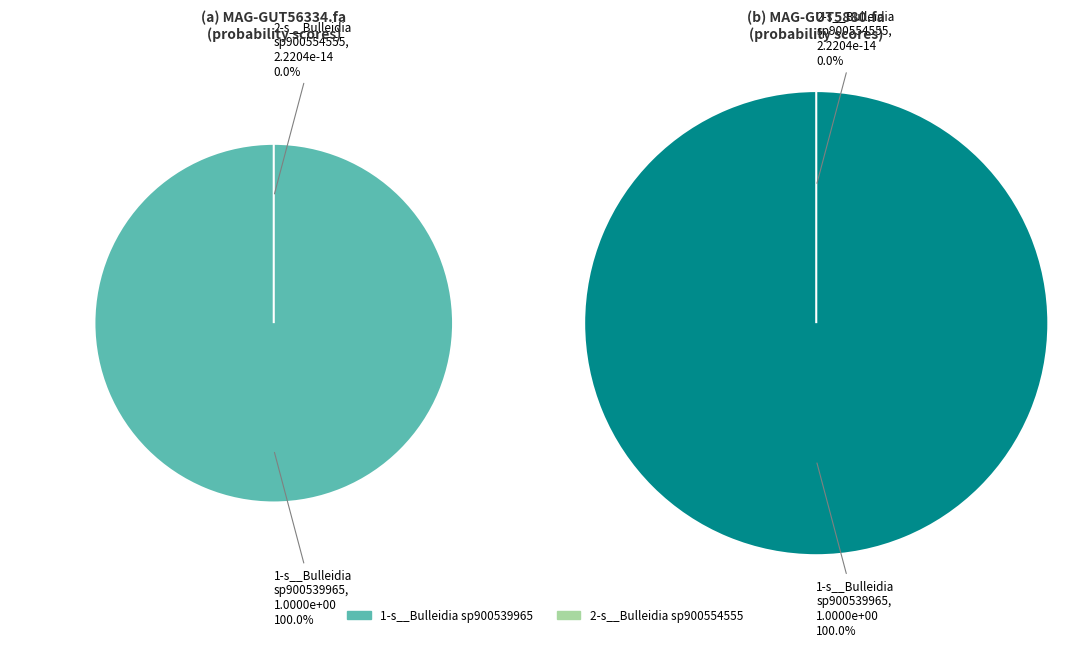

Between MAG-GUT5880.fa and MAG-GUT56334.fa, which is larger?

MAG-GUT5880.fa